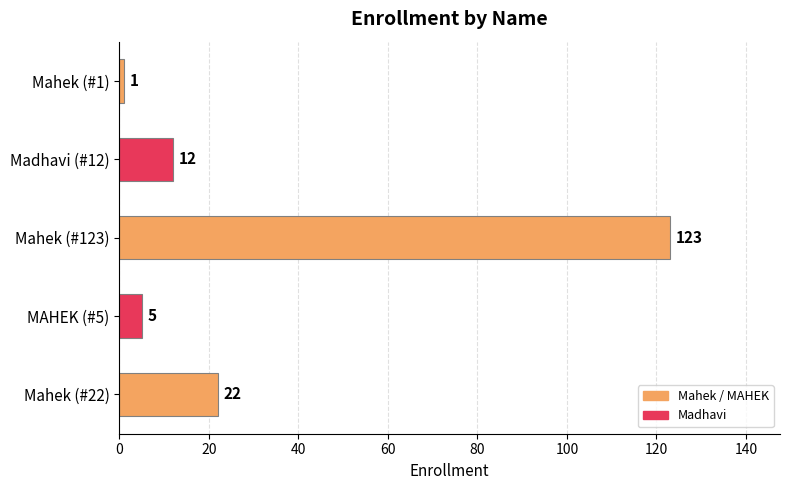

Where is the data nearest to the value 62?

Mahek (#22)